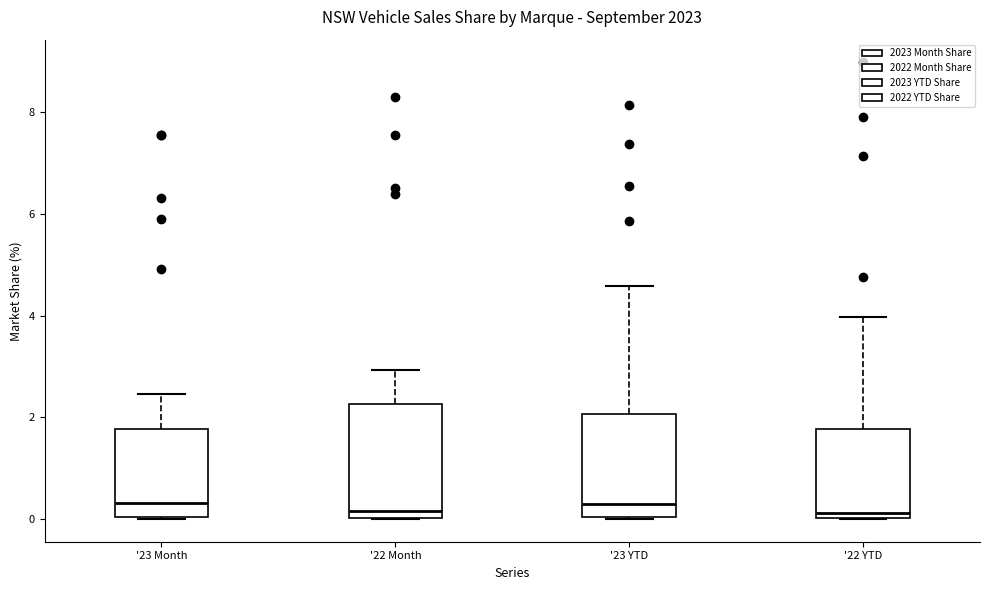

Comparing the boxes themselves (not the whiskers), which one is the tallest?

'22 Month